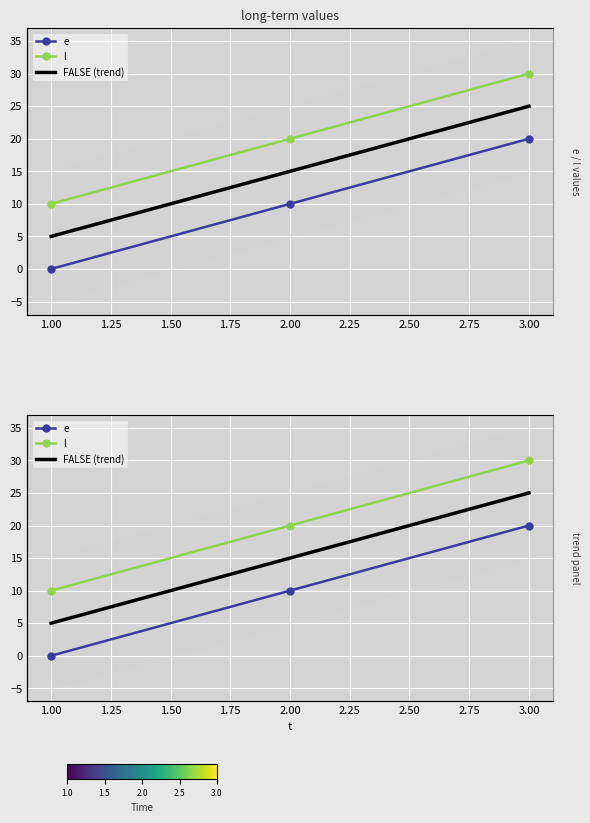

What is the sum of the l values at 1 and 2?

30